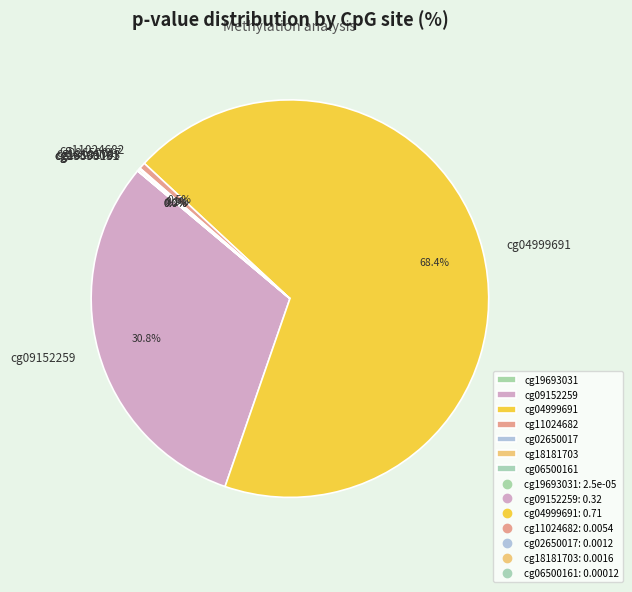

Does cg04999691 represent more than half of the total?

Yes